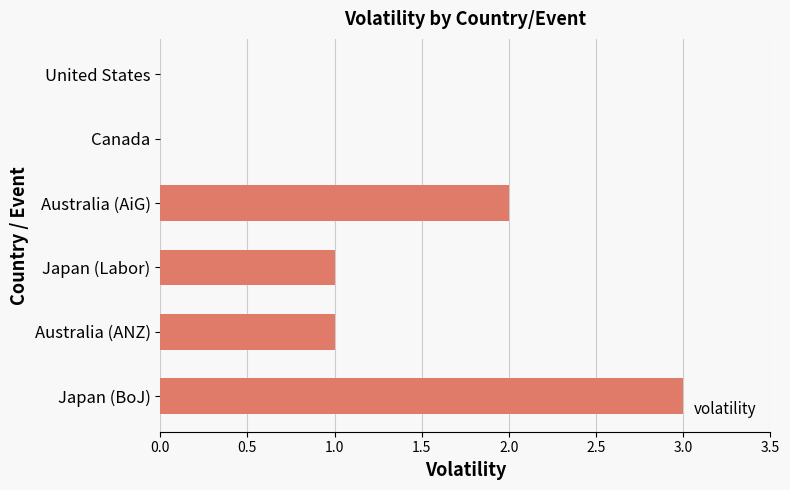

Which category has the highest value across all series?

Japan (BoJ)